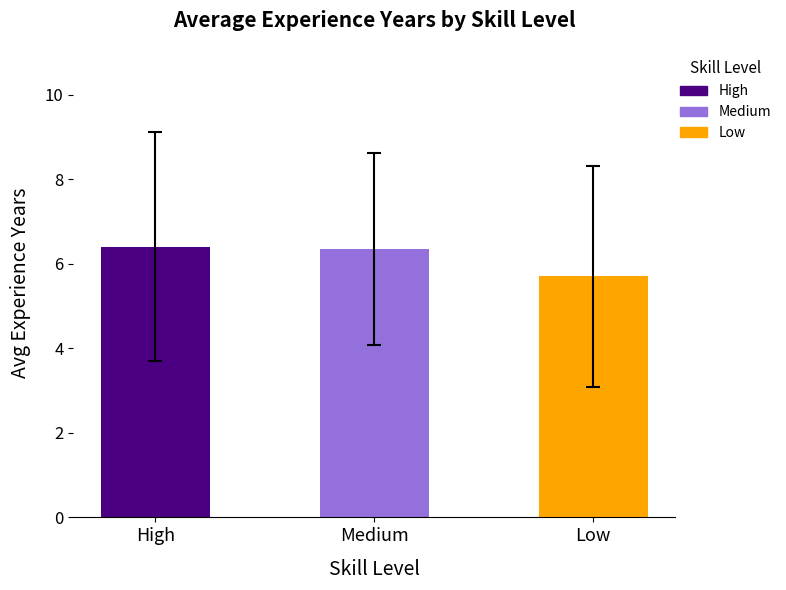

What is the difference between the maximum and minimum values?

0.7